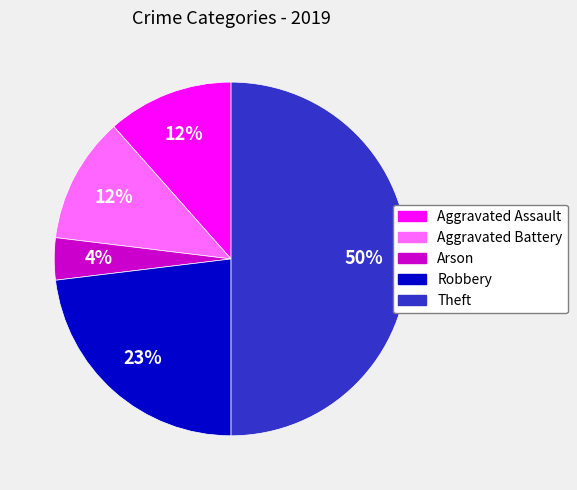

Between Robbery and Arson, which is larger?

Robbery